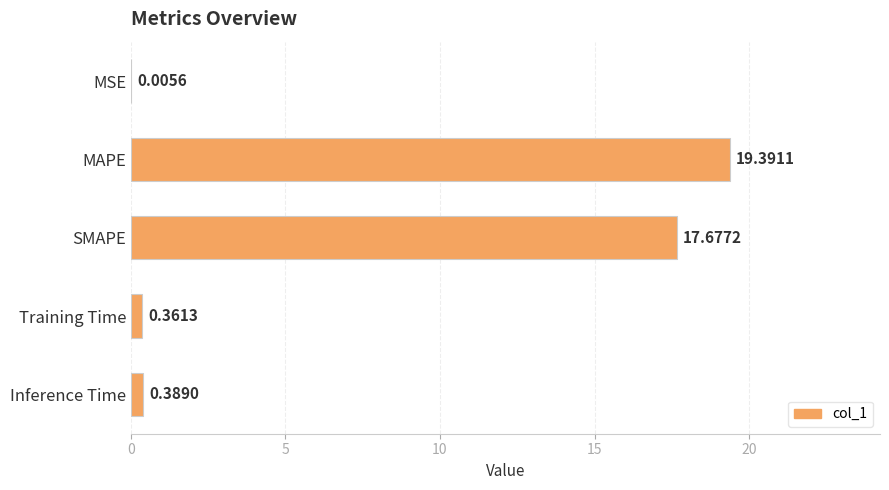

Where is the data nearest to the value 9?

Inference Time